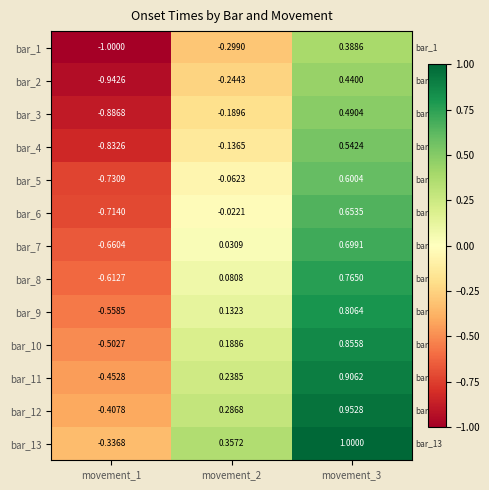

Which category has the lowest value across all series?

movement_1